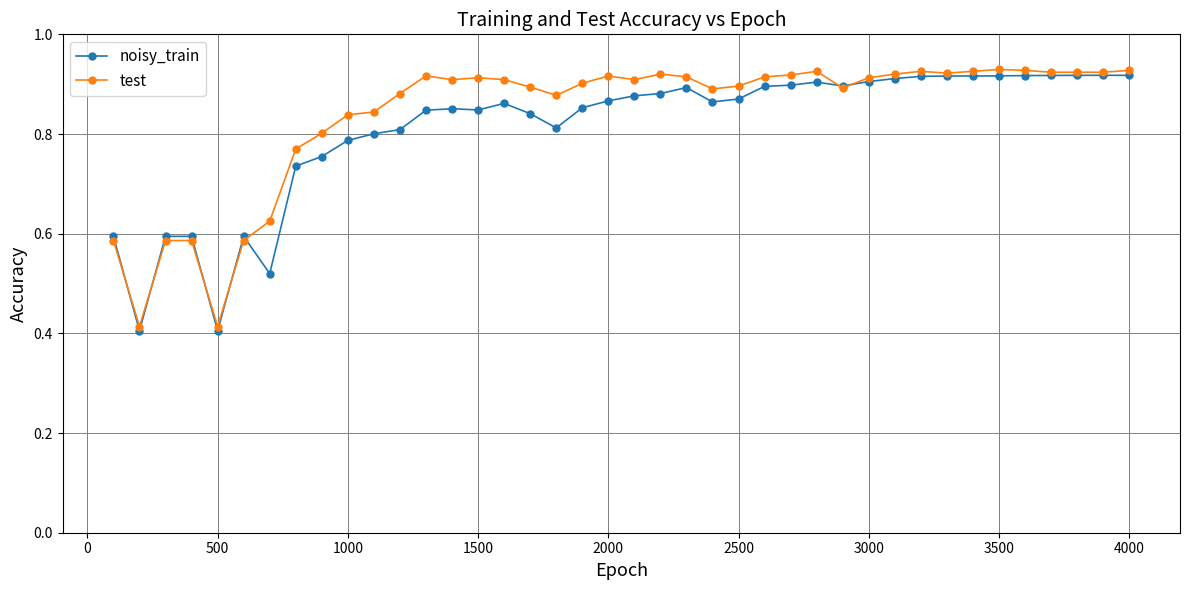

Count the test values in the range 0 to 1.

40